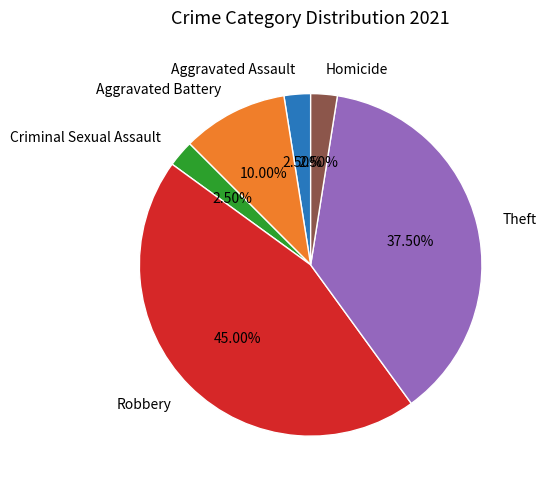

What percentage is the Robbery slice, to the nearest percent?

45%